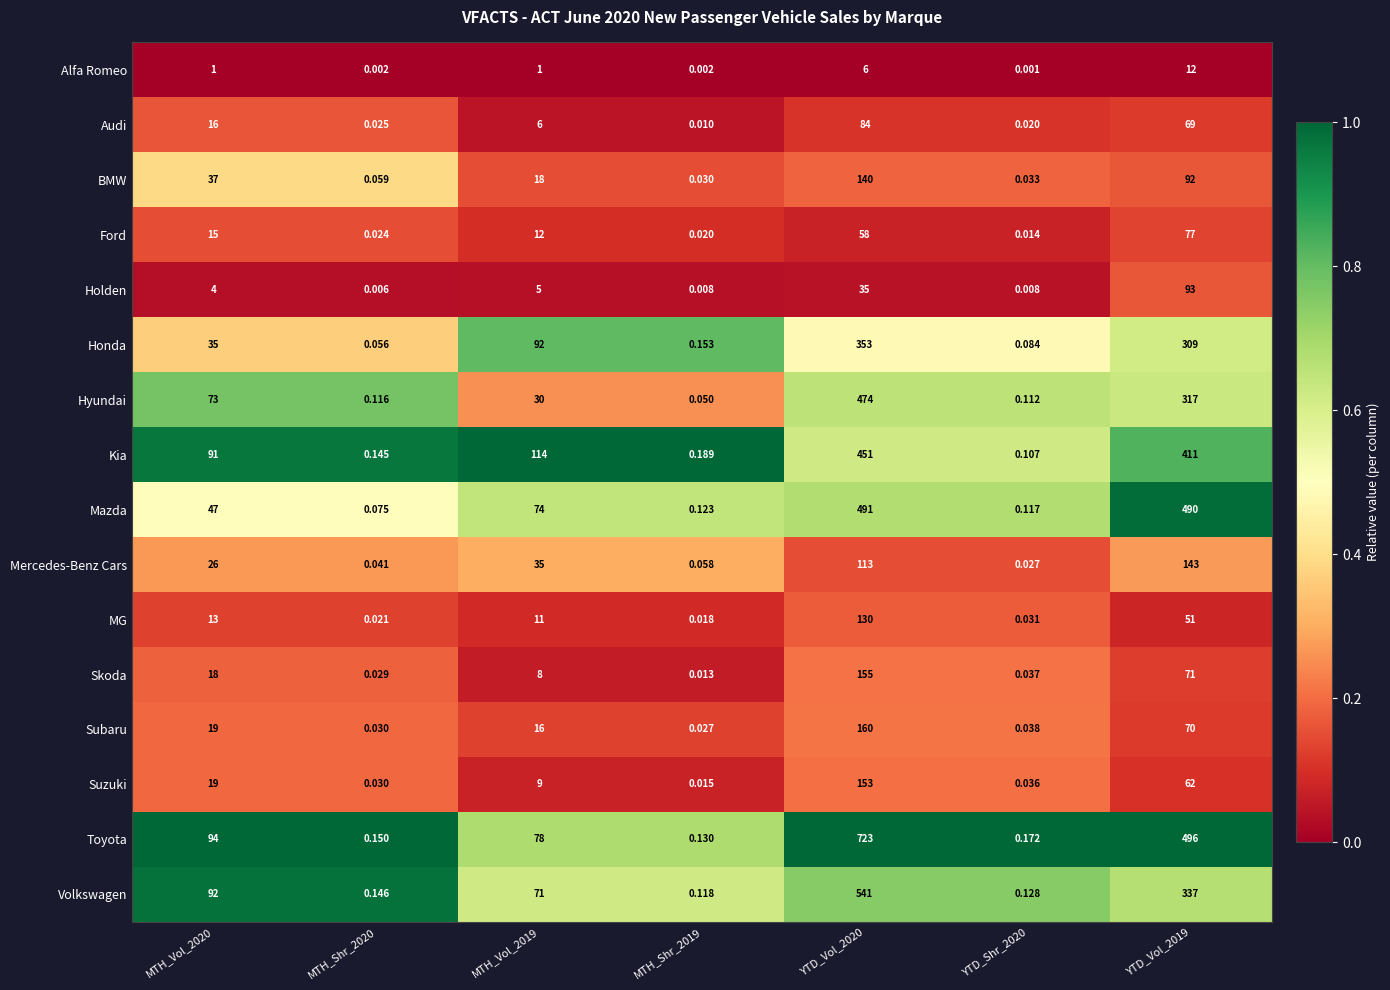

Rank the series at MTH_Shr_2019 from lowest to highest value.

Alfa Romeo, Holden, Audi, Skoda, Suzuki, MG, Ford, Subaru, BMW, Hyundai, Mercedes-Benz Cars, Volkswagen, Mazda, Toyota, Honda, Kia